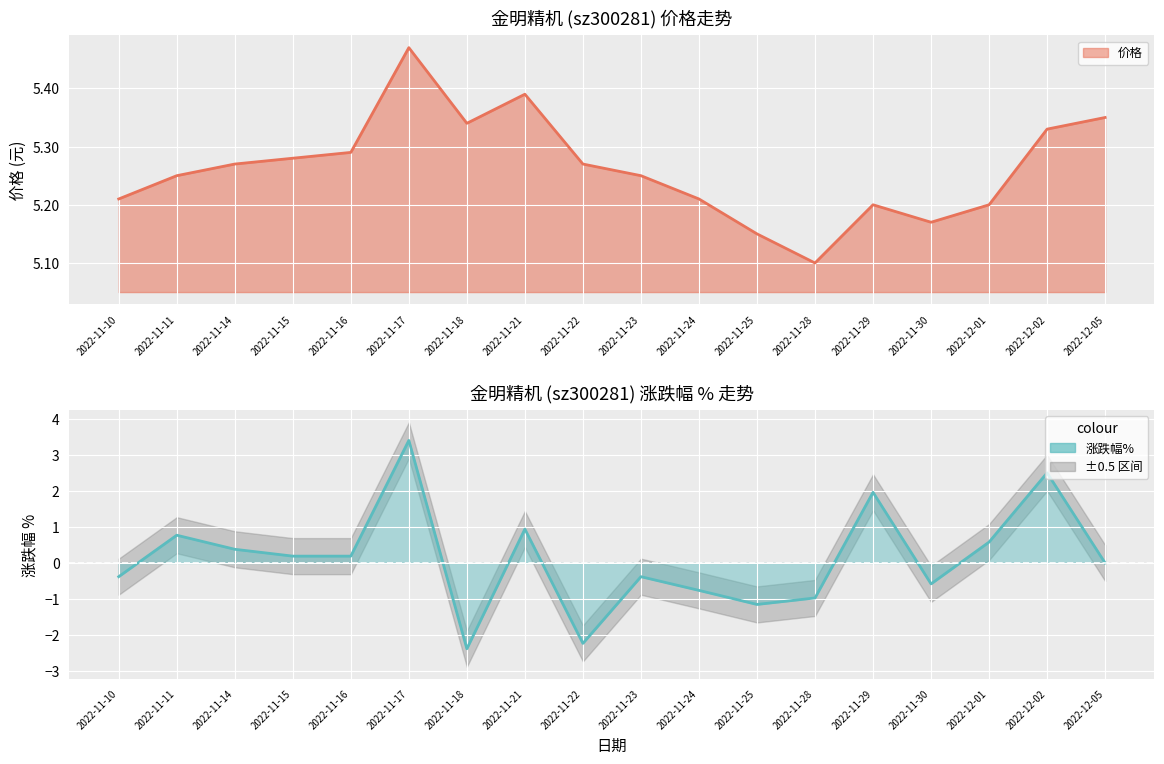

What is the ratio of the value at 2022-12-05 to the value at 2022-11-30?

1.0